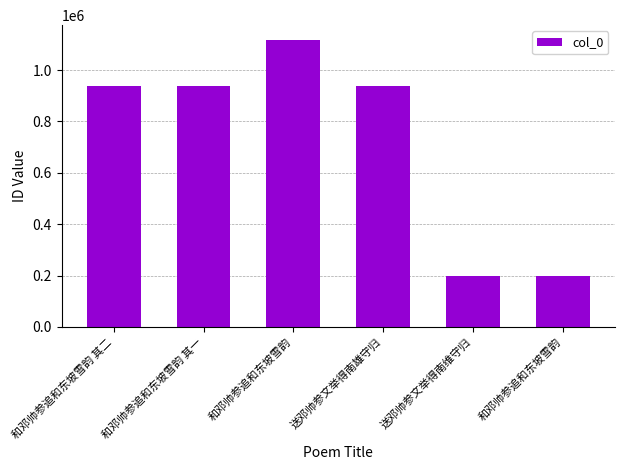

Rank the categories by value from lowest to highest.

送邓帅参文举得南维守归, 和邓帅参追和东坡雪韵, 送邓帅参文举得南雄守归, 和邓帅参追和东坡雪韵 其二, 和邓帅参追和东坡雪韵 其一, 和邓帅参追和东坡雪韵